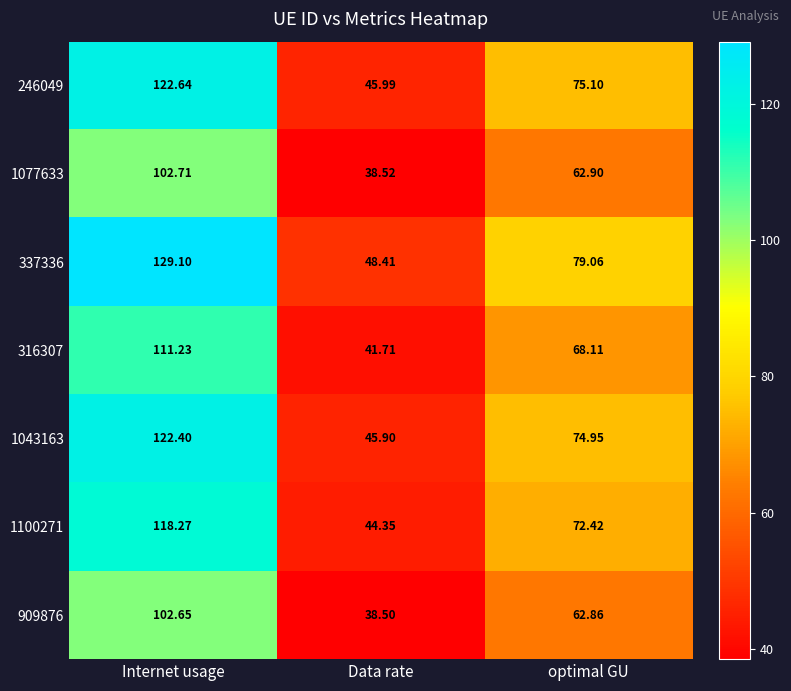

Where does the 909876 series first go above 62?

Internet usage